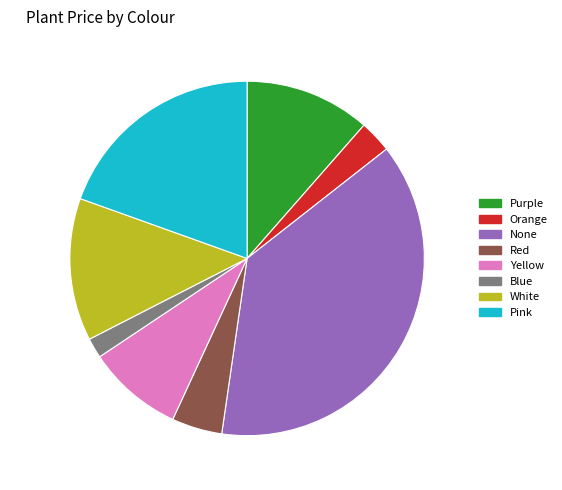

Which category has the biggest portion of the pie?

37.9% (63.95 p)